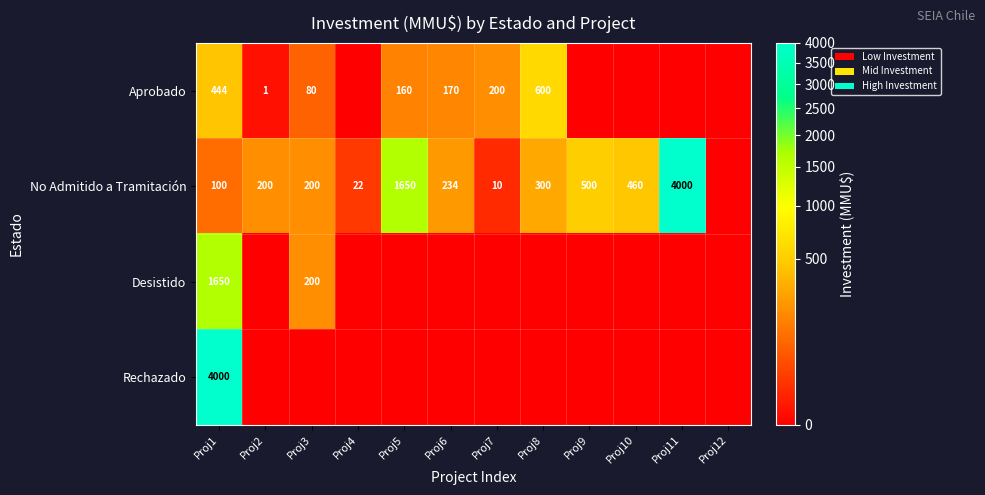

What is the total value across all series at Proj11?

4000